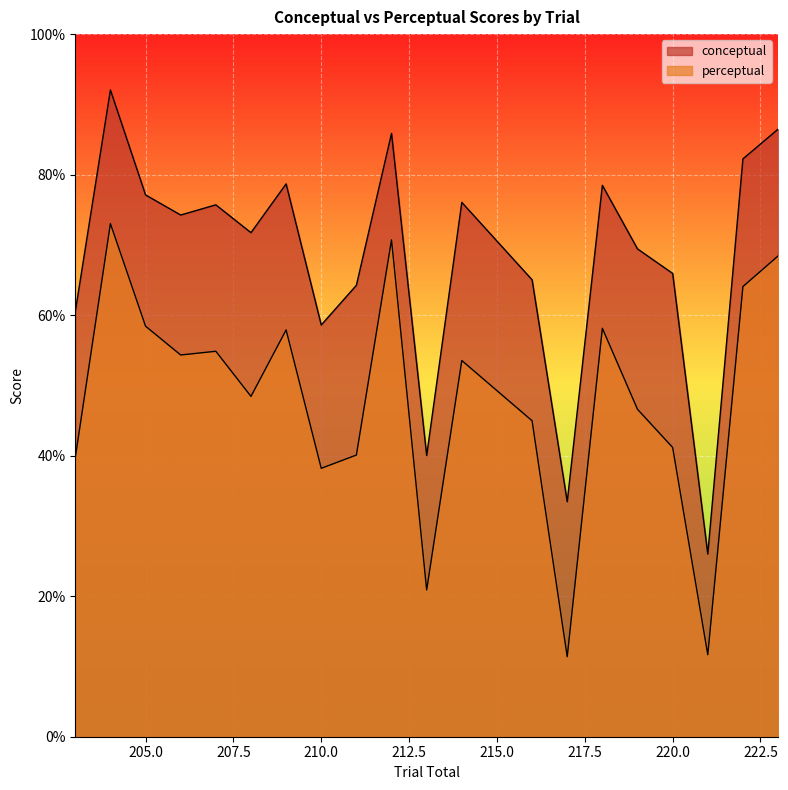

At 220, list the series in order from smallest to largest.

perceptual, conceptual